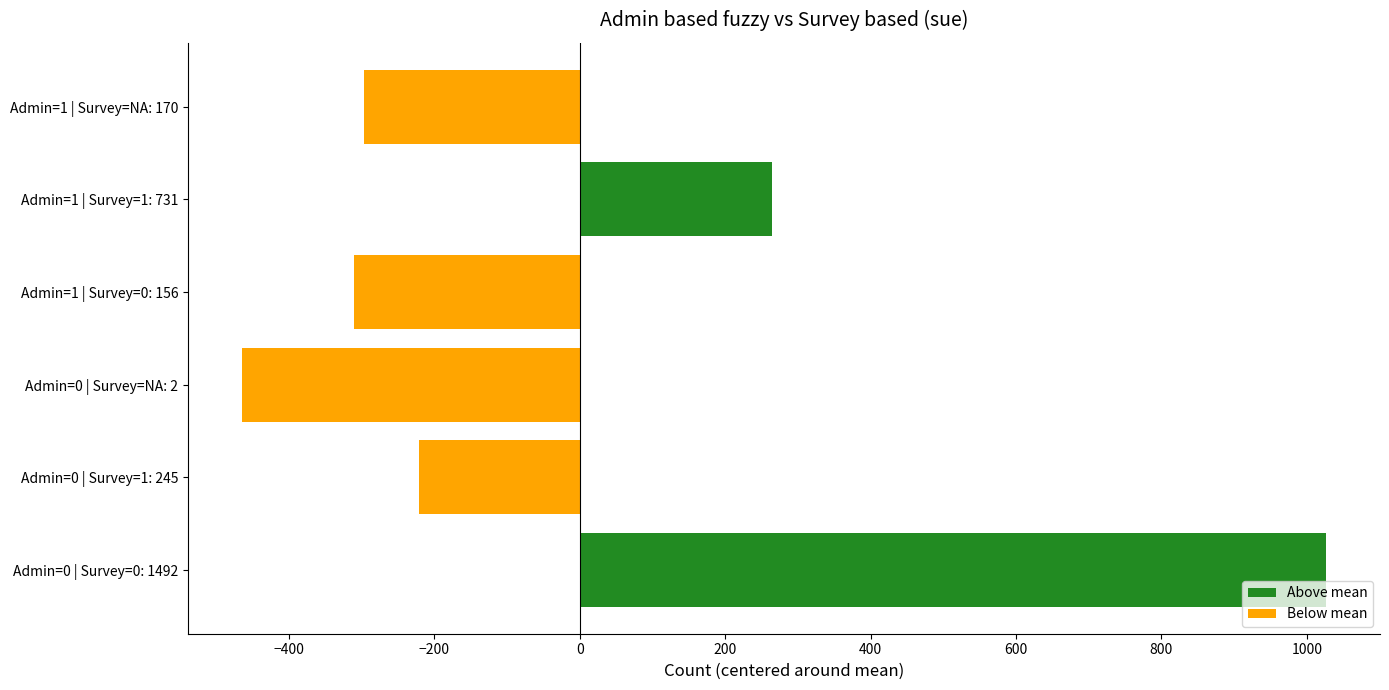

Does the chart contain stacked bars?

No